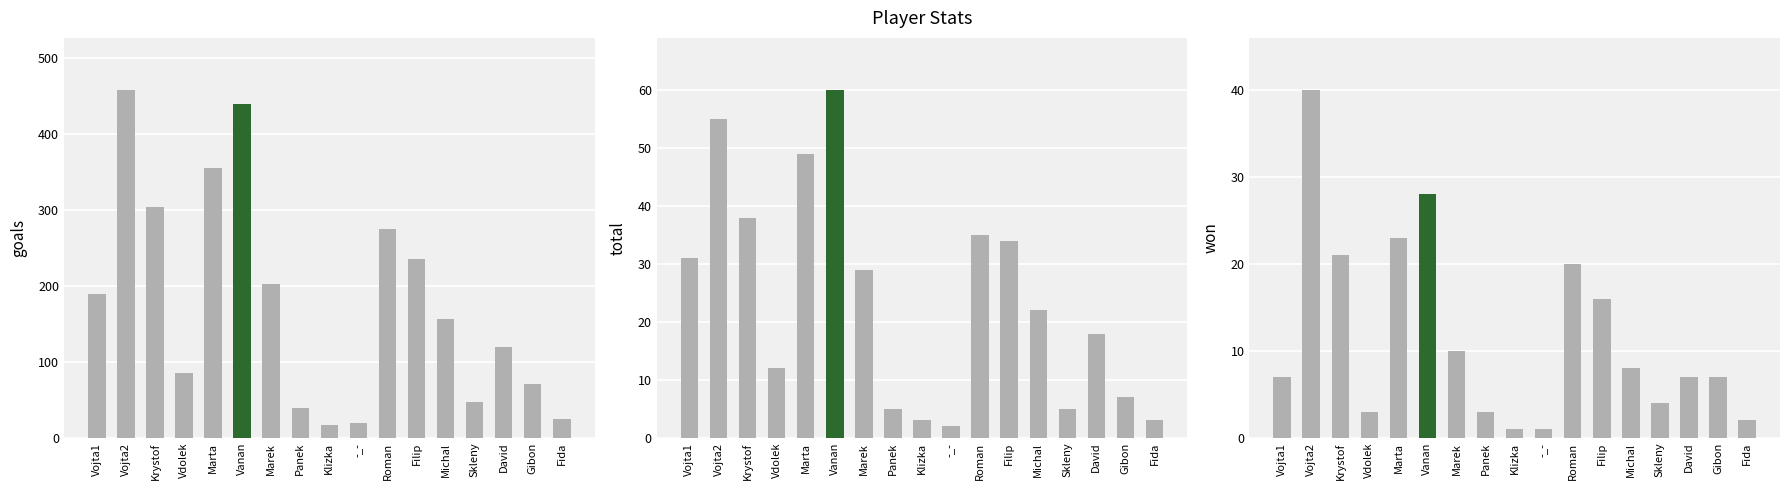

Is the value of total at Filip greater than the value of goals at Vojta1?

No